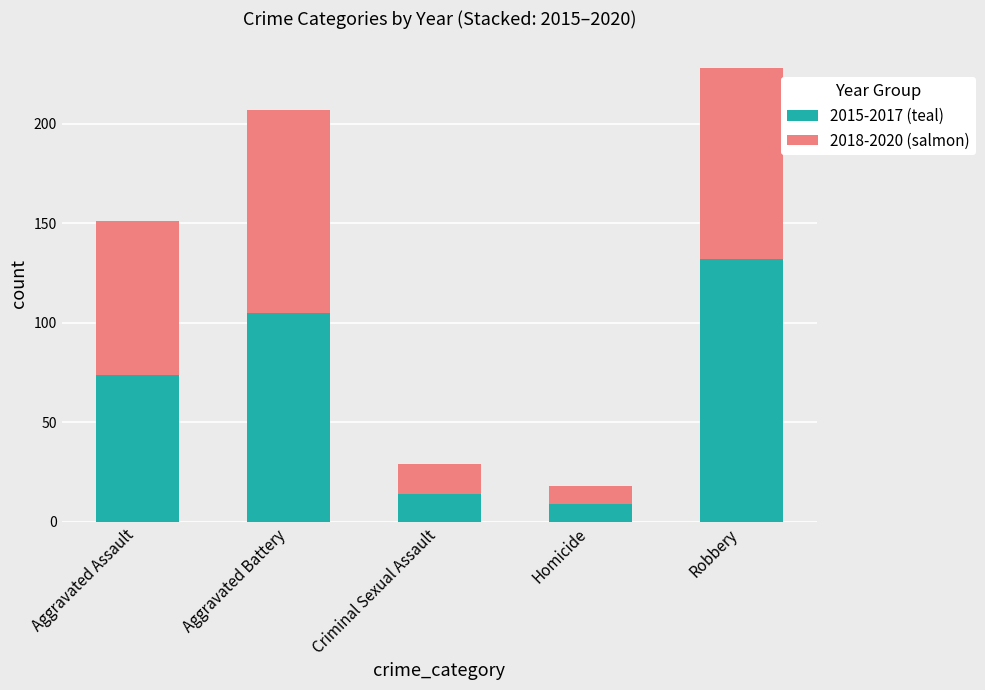

What is the total value across all series at Aggravated Battery?

207